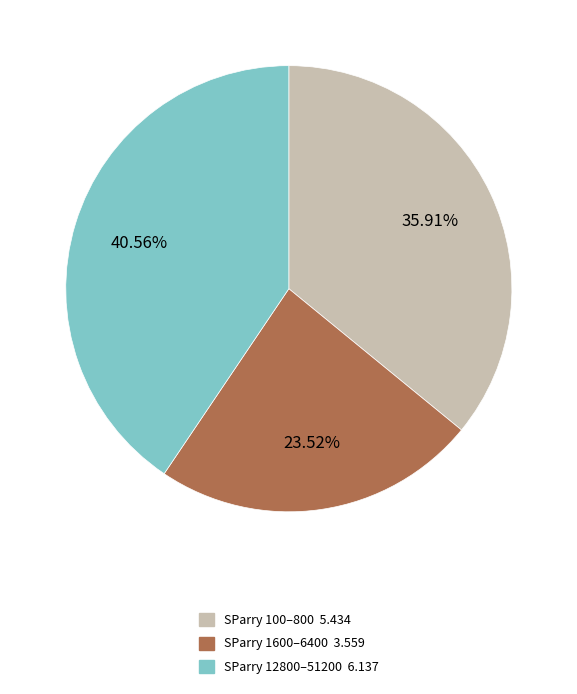

Is there any slice that represents more than half of the pie?

No